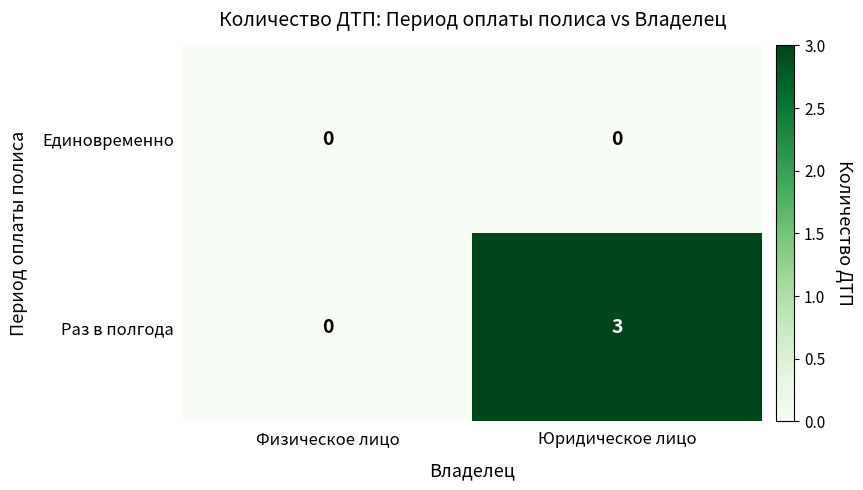

What is the spread (max minus min) of values at Юридическое лицо?

3